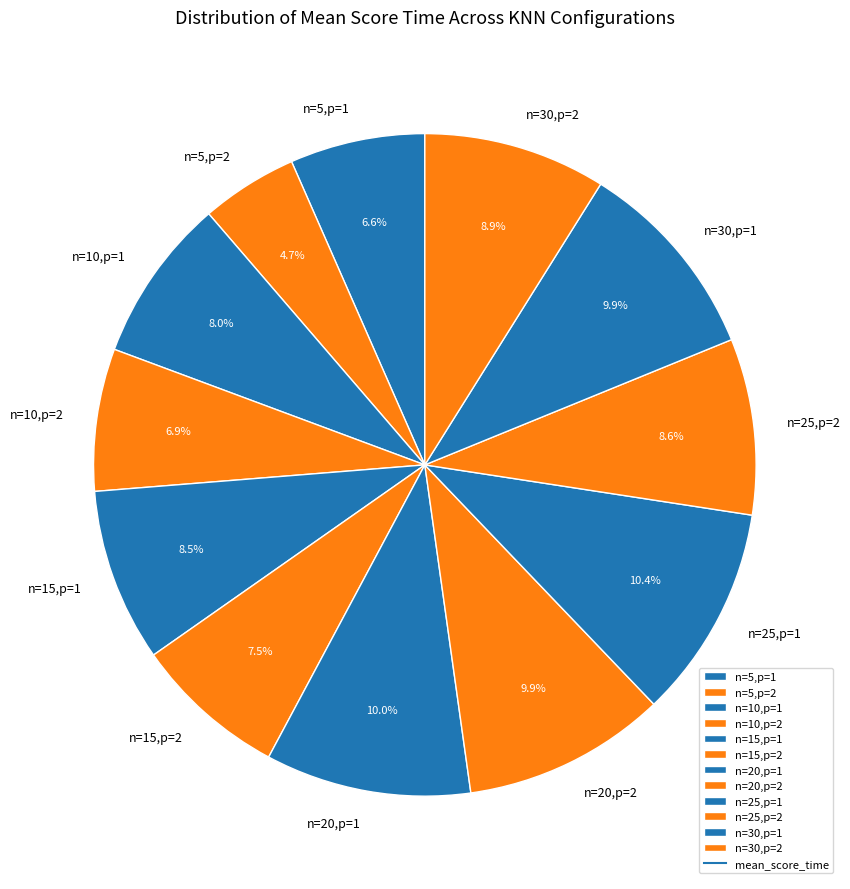

To the nearest percent, what is the difference between the n=10,p=2 and n=15,p=2 slice percentages?

1%